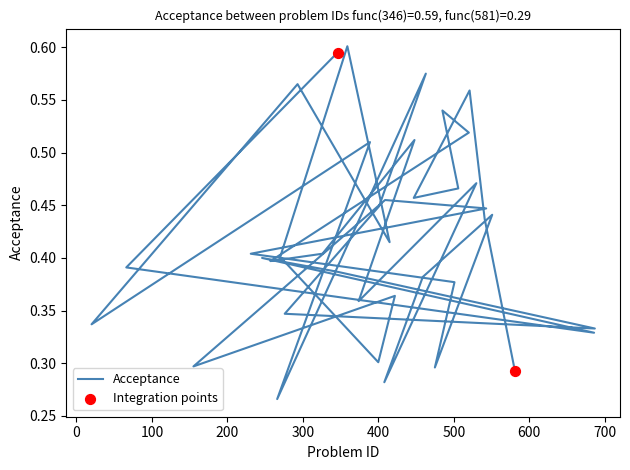

What is the change in value from 345 to 401?

+0.1